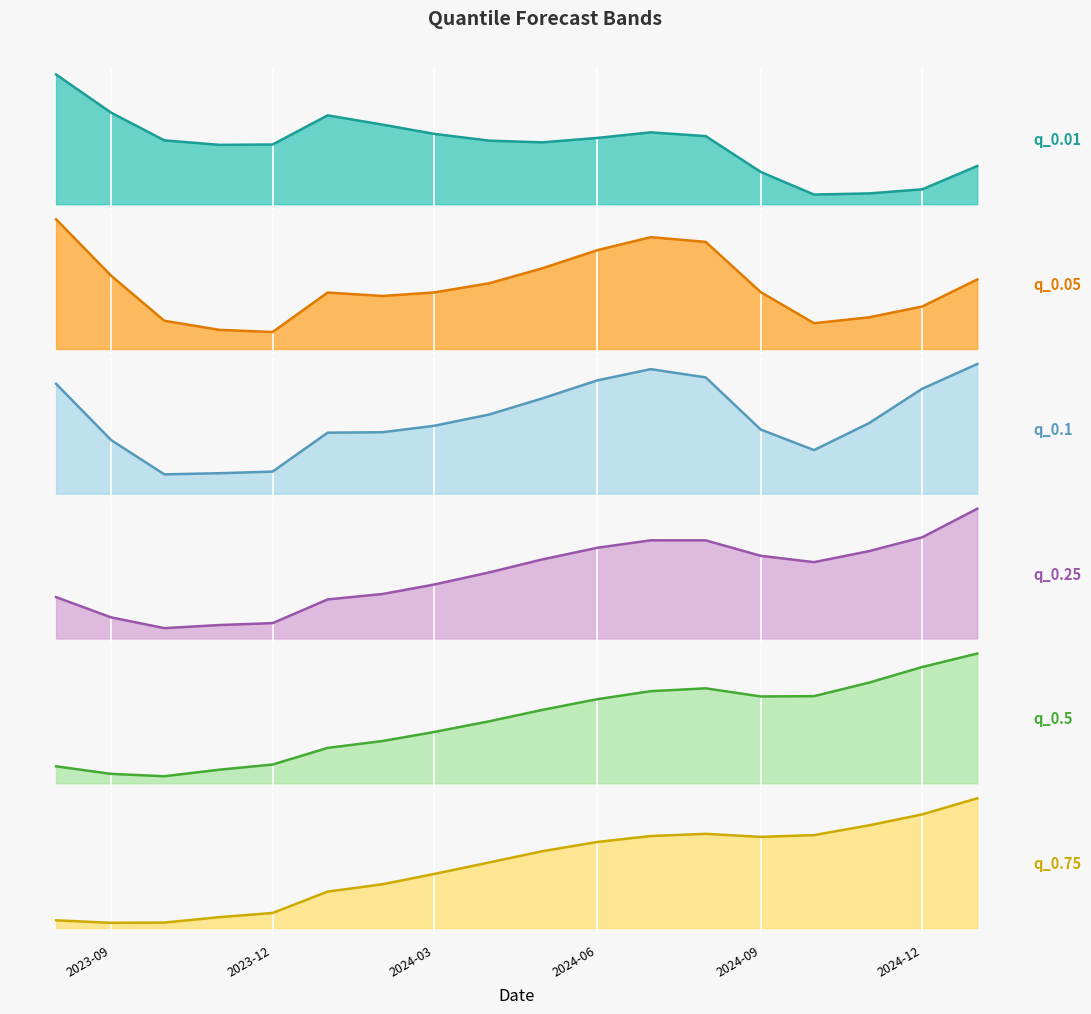

Between 10 and 2024-12, which is larger?

2024-12